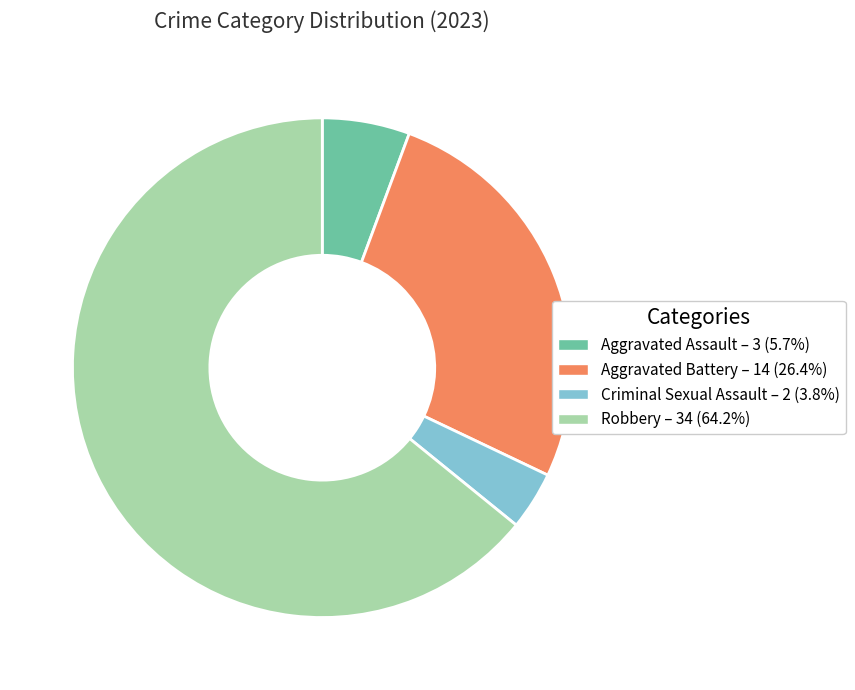

Is the sum of Robbery and Aggravated Assault greater than half?

Yes